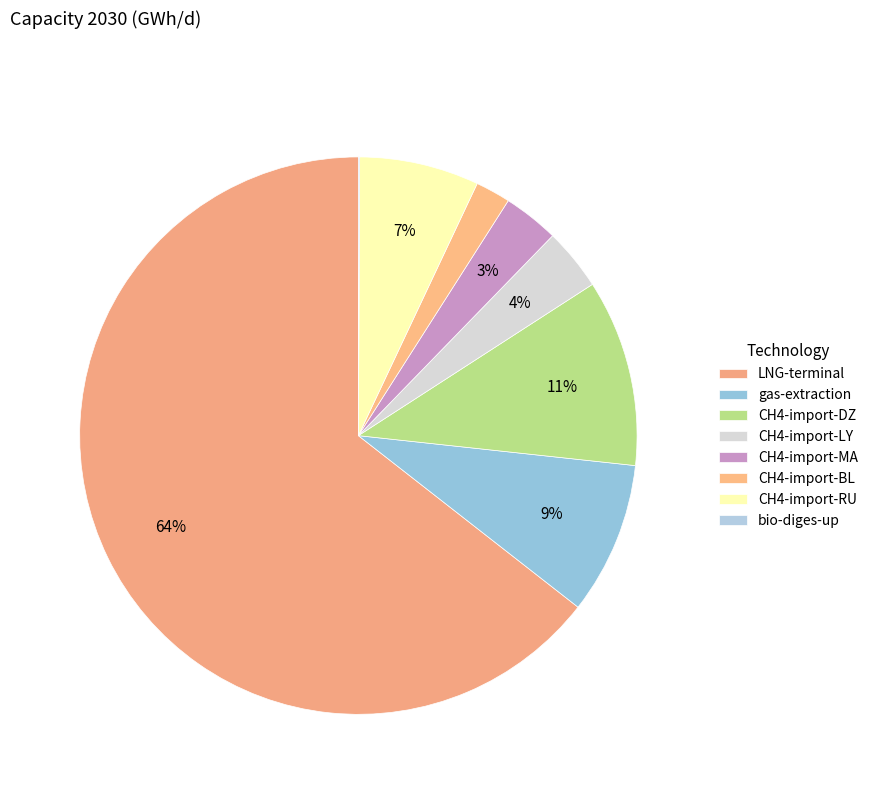

Is CH4-import-RU the majority of the pie?

No